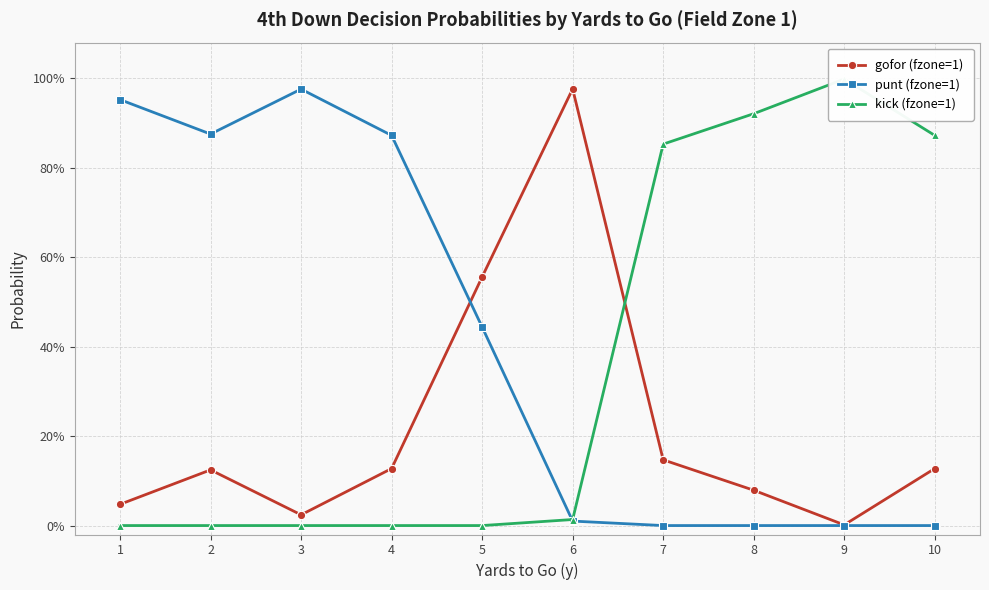

How many times do kick (fzone=1) and gofor (fzone=1) cross each other?

1